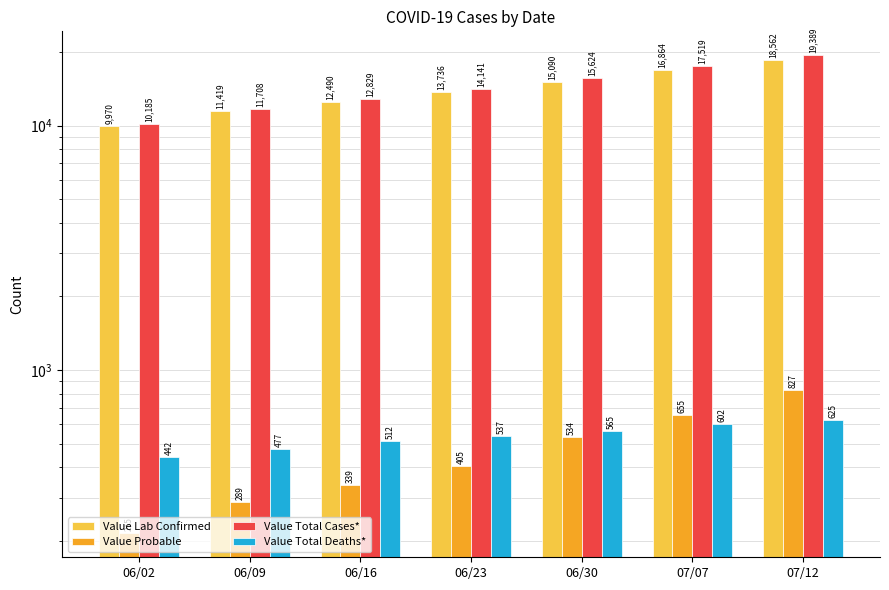

At how many categories does at least one series exceed 8364?

7